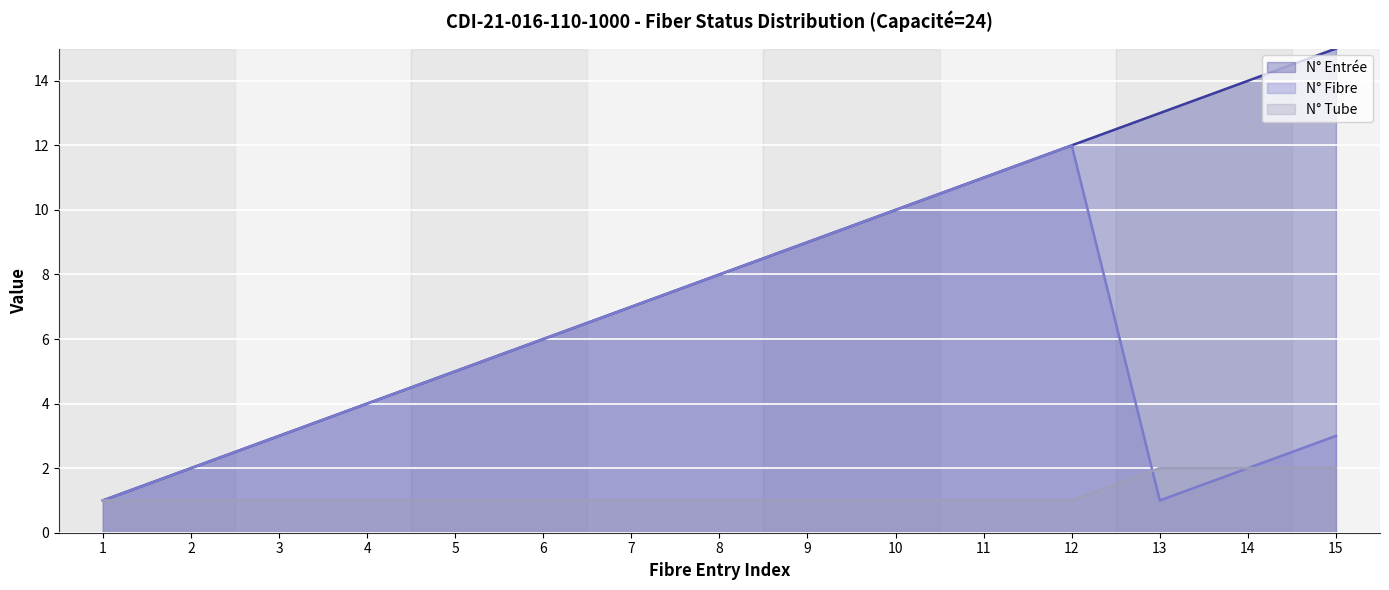

At which label does N° Entrée first exceed 8?

9